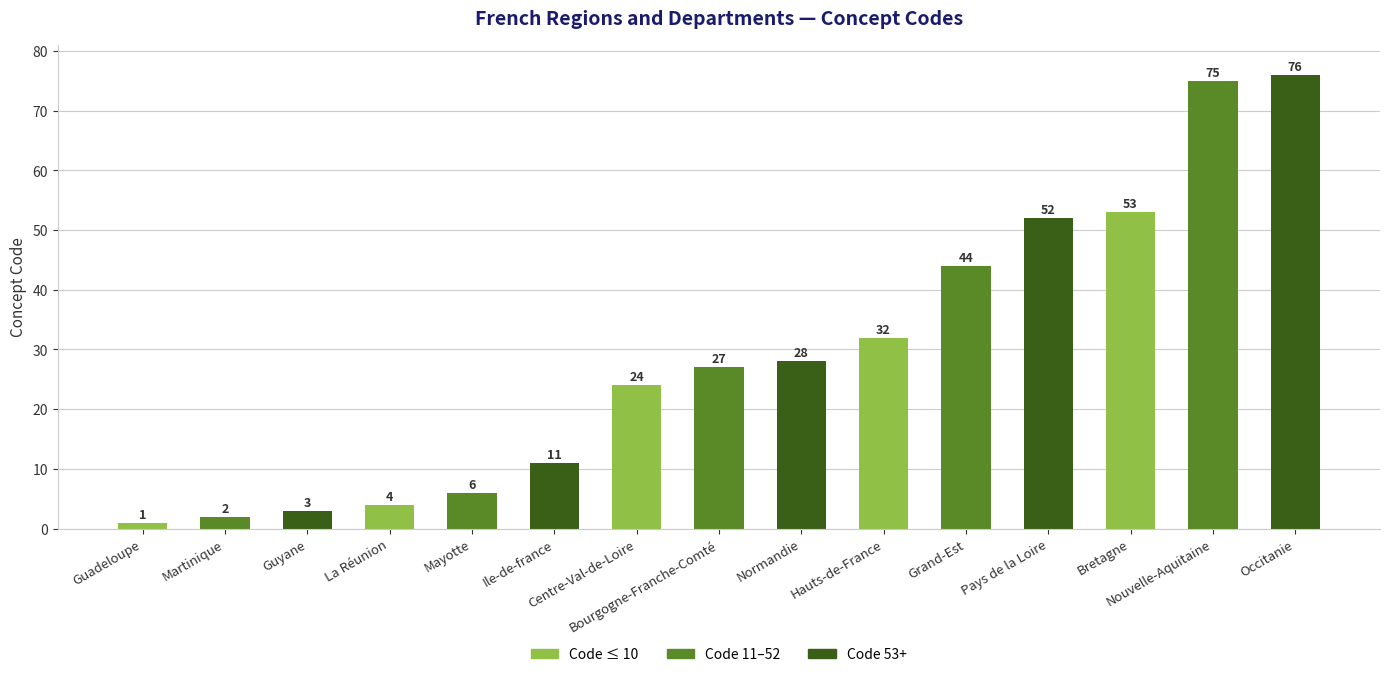

The chart shows a value of 59 at Grand-Est. True or false?

False